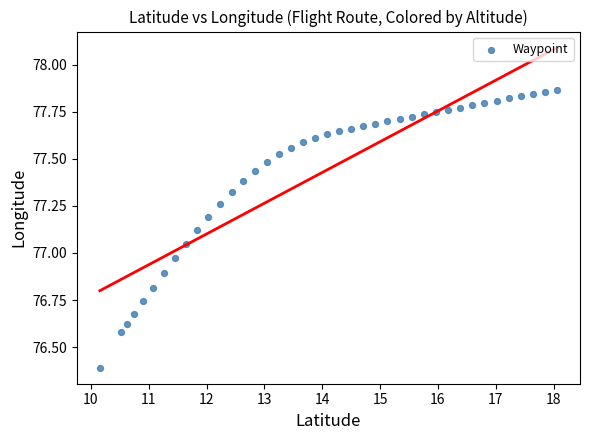

What is the range of X values (max minus min)?

7.9